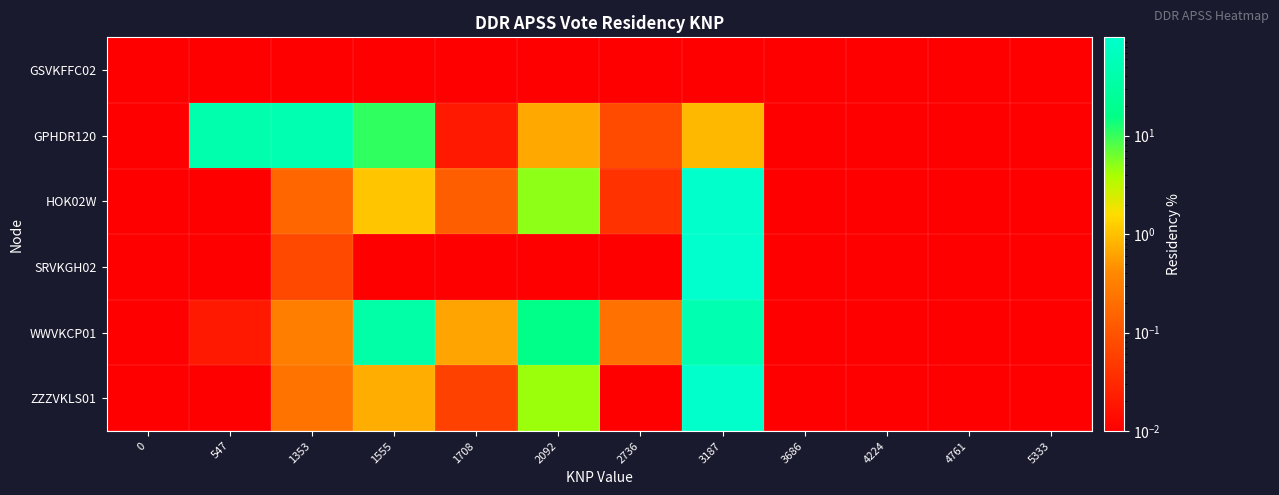

Reading left to right, extract all data points from this chart.

GSVKFFC02: 0=0.0	547=0.0	1353=0.0	1555=0.0	1708=0.0	2092=0.0	2736=0.0	3187=0.0	3686=0.0	4224=0.0	4761=0.0	5333=0.0
GPHDR120: 0=0.0	547=42.4	1353=45.5	1555=10.5	1708=0.0	2092=0.7	2736=0.1	3187=0.9	3686=0.0	4224=0.0	4761=0.0	5333=0.0
HOK02W: 0=0.0	547=0.0	1353=0.2	1555=1.1	1708=0.1	2092=4.9	2736=0.0	3187=93.7	3686=0.0	4224=0.0	4761=0.0	5333=0.0
SRVKGH02: 0=0.0	547=0.0	1353=0.1	1555=0.0	1708=0.0	2092=0.0	2736=0.0	3187=100.0	3686=0.0	4224=0.0	4761=0.0	5333=0.0
WWVKCP01: 0=0.0	547=0.0	1353=0.3	1555=36.9	1708=0.6	2092=15.9	2736=0.2	3187=46.2	3686=0.0	4224=0.0	4761=0.0	5333=0.0
ZZZVKLS01: 0=0.0	547=0.0	1353=0.2	1555=0.7	1708=0.1	2092=4.4	2736=0.0	3187=94.6	3686=0.0	4224=0.0	4761=0.0	5333=0.0